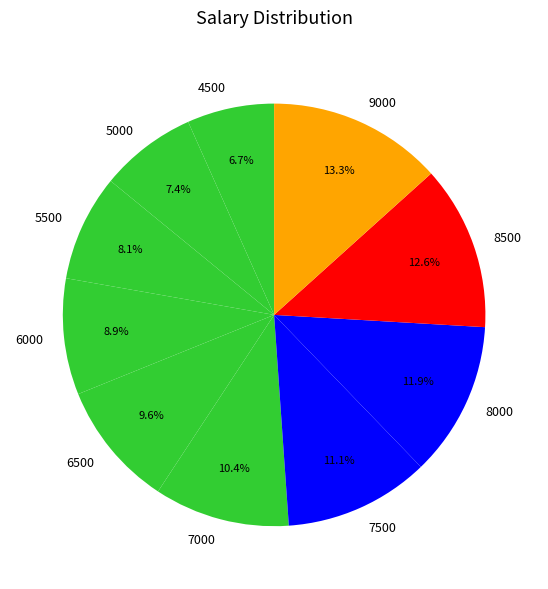

Is there a majority slice in this chart?

No